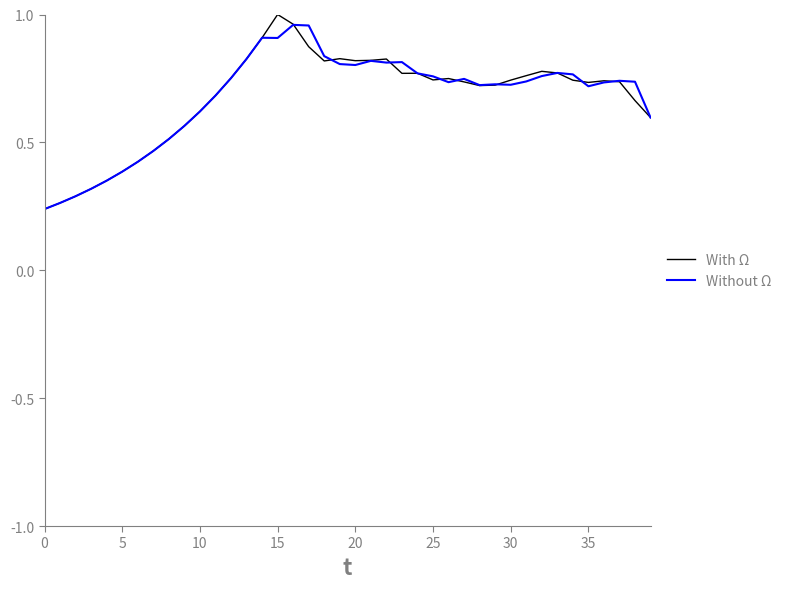

Which series has the largest range (max minus min)?

With Ω